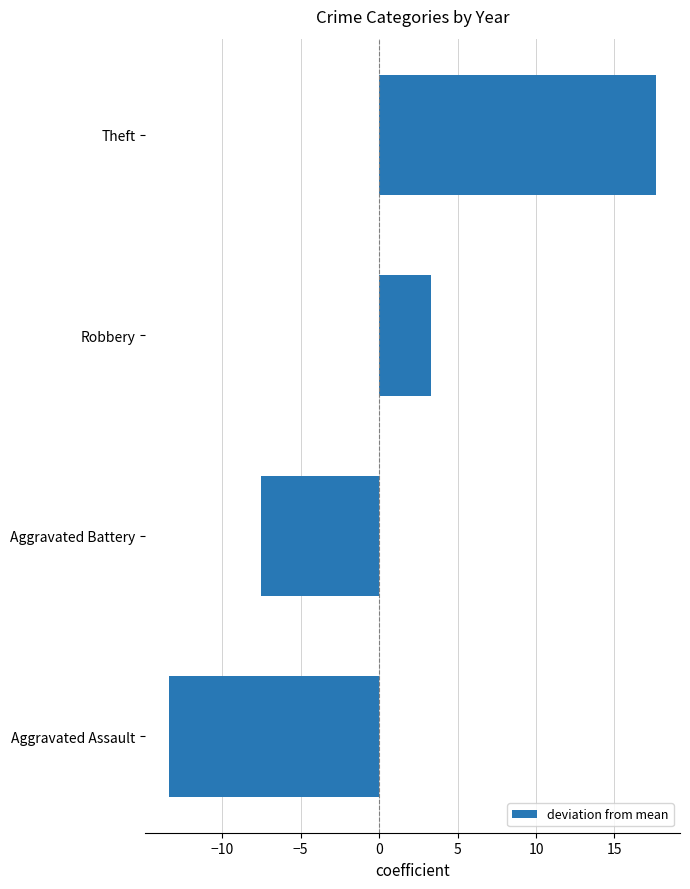

How many values are below 3?

2